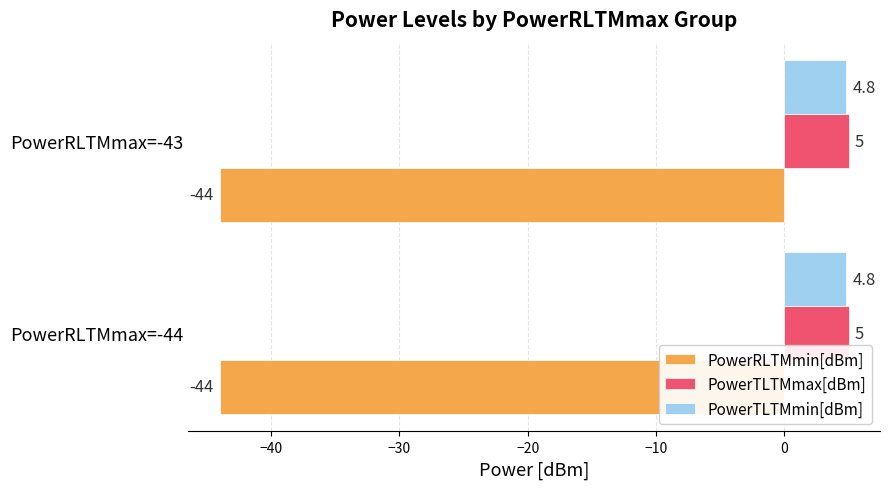

List the series in order of their peak value, lowest first.

PowerRLTMmin[dBm], PowerTLTMmin[dBm], PowerTLTMmax[dBm]